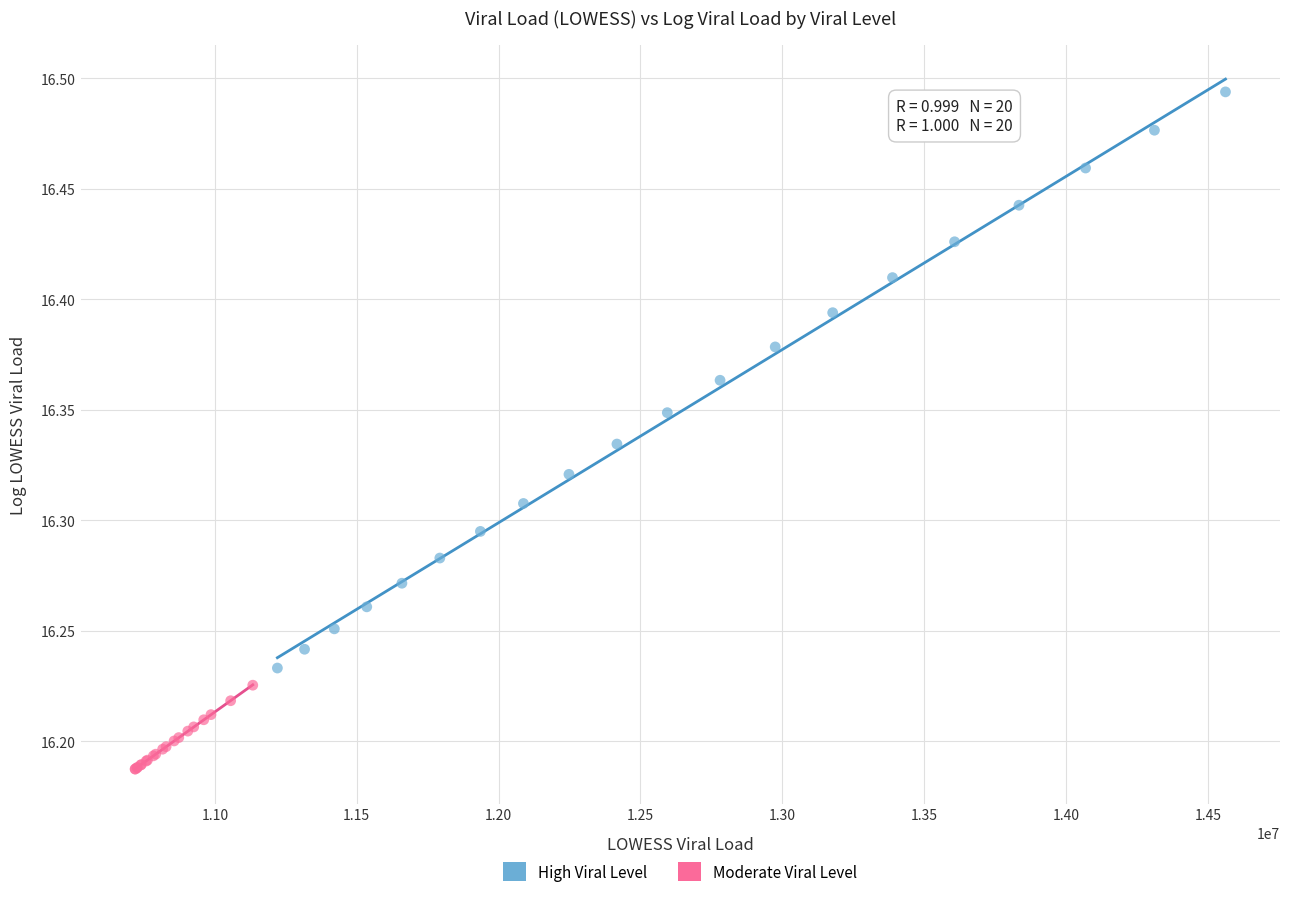

Which series reaches the minimum Y coordinate?

Moderate Viral Level